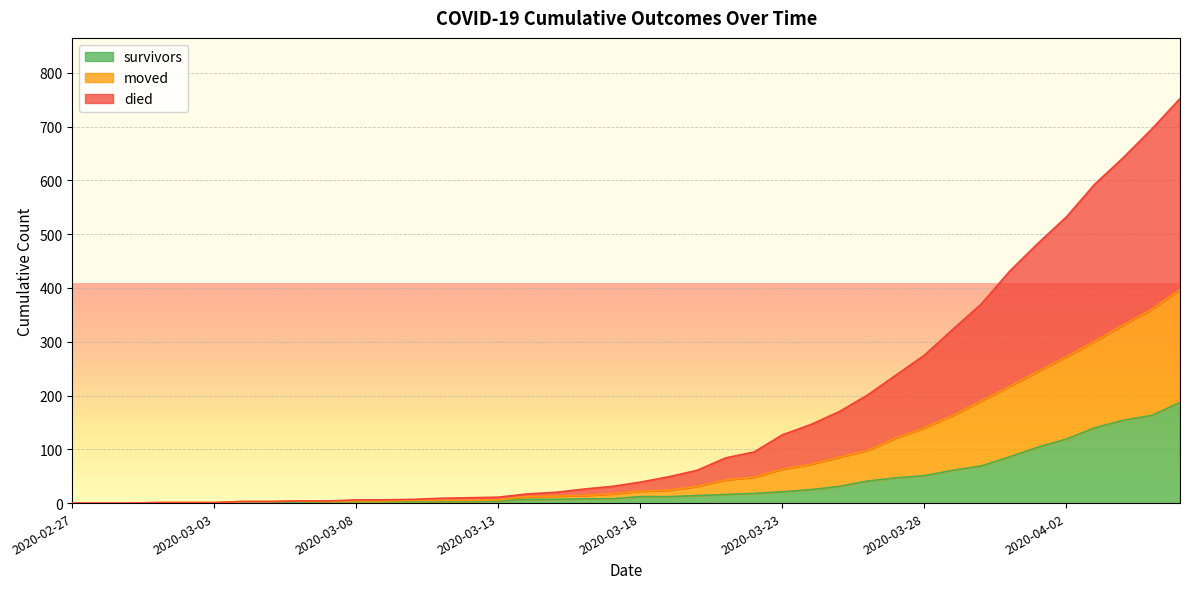

List the series in order of their peak value, highest first.

died, moved, survivors